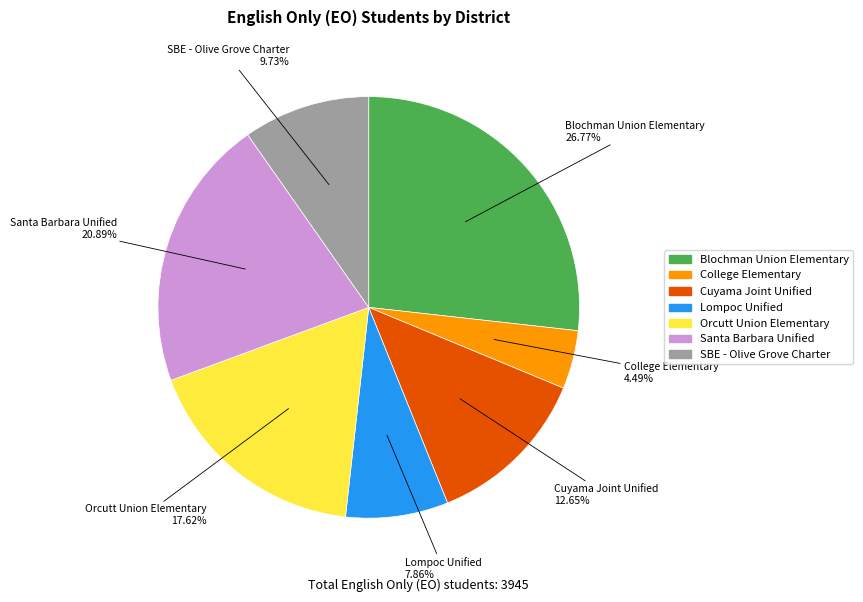

To the nearest percent, what is the average slice percentage?

14%